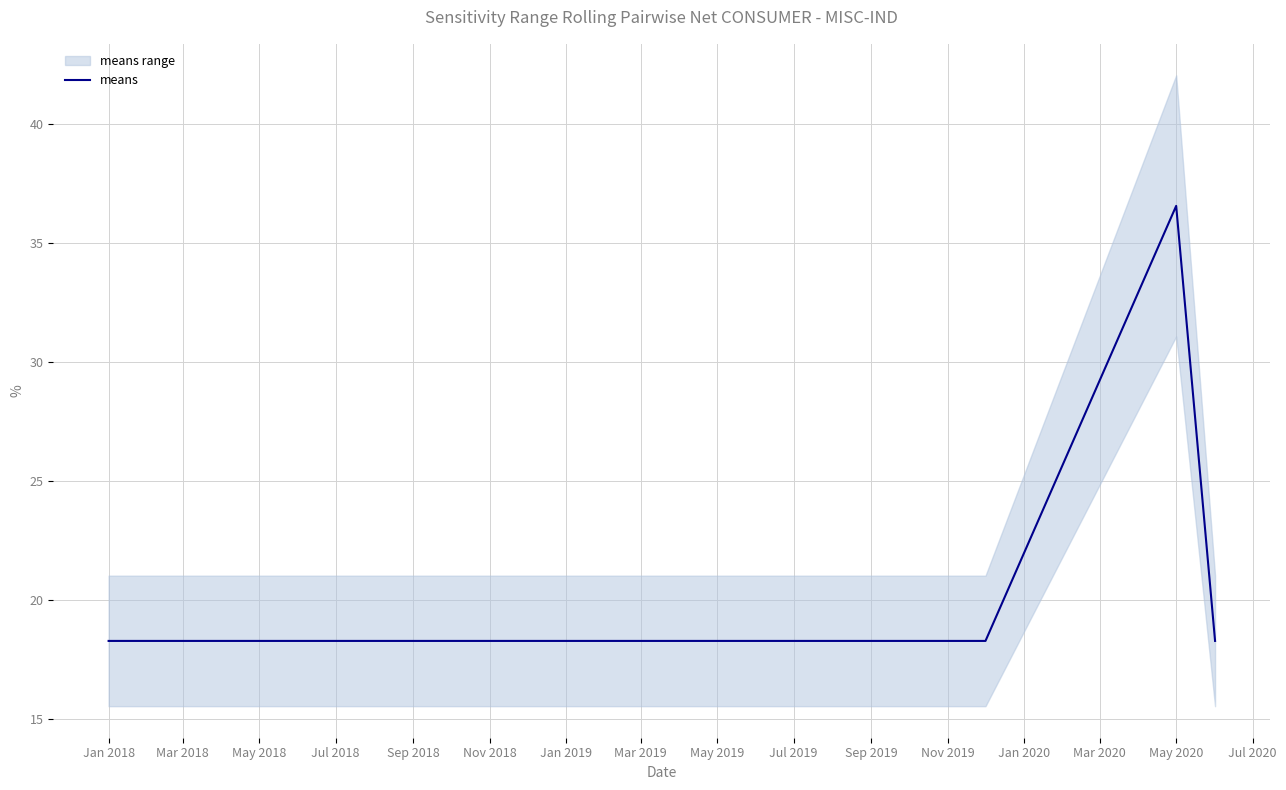

True or false: means has a value of 8.0 at Jan 2018.

False